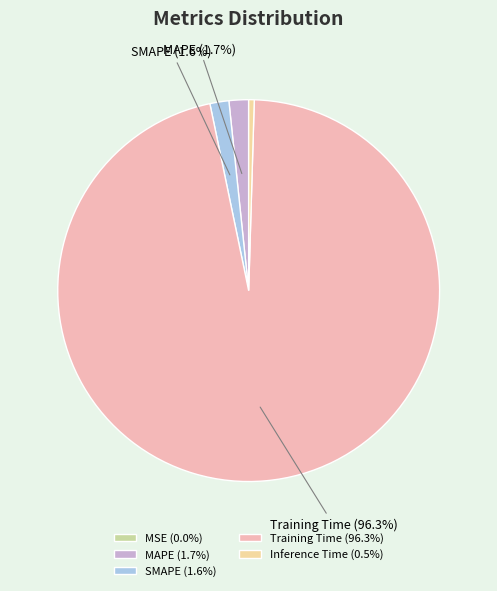

To the nearest percent, what is the combined percentage of MAPE and Training Time?

98%